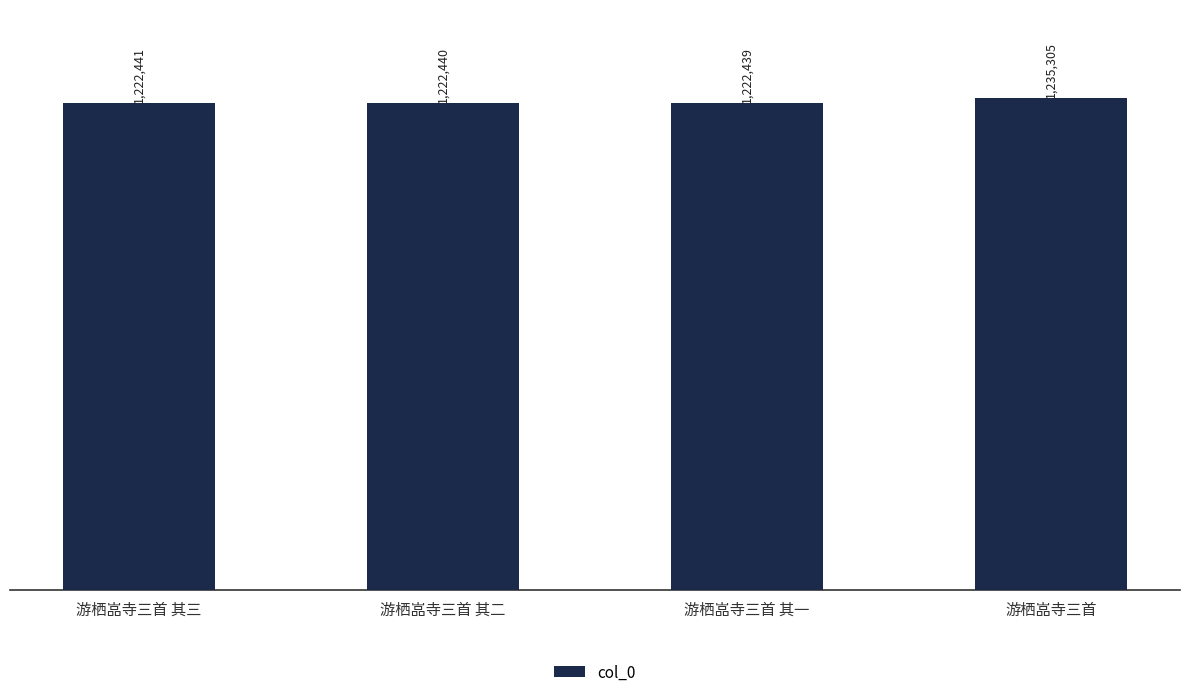

What is the label of the 2nd bar from the right?

游栖嵓寺三首 其一